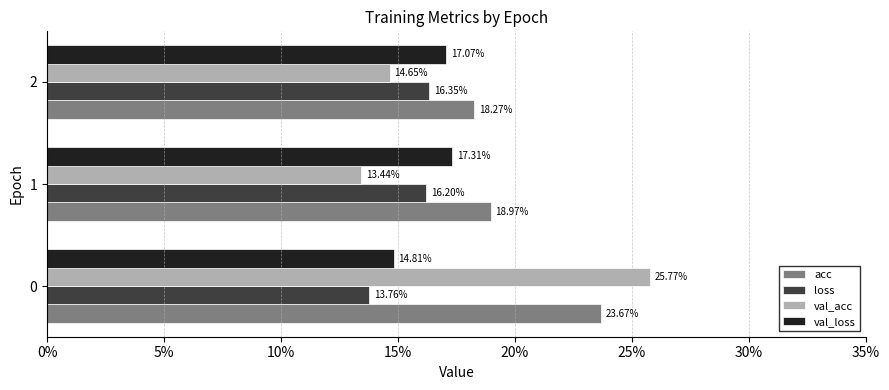

Which series has the widest spread of values?

val_acc